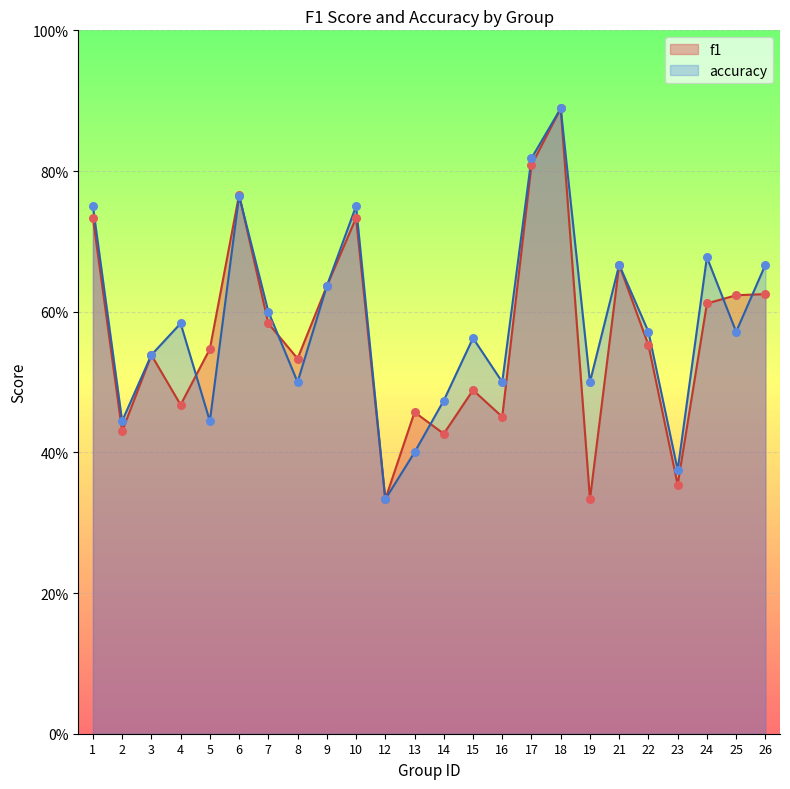

Which series has the largest total across all categories?

accuracy